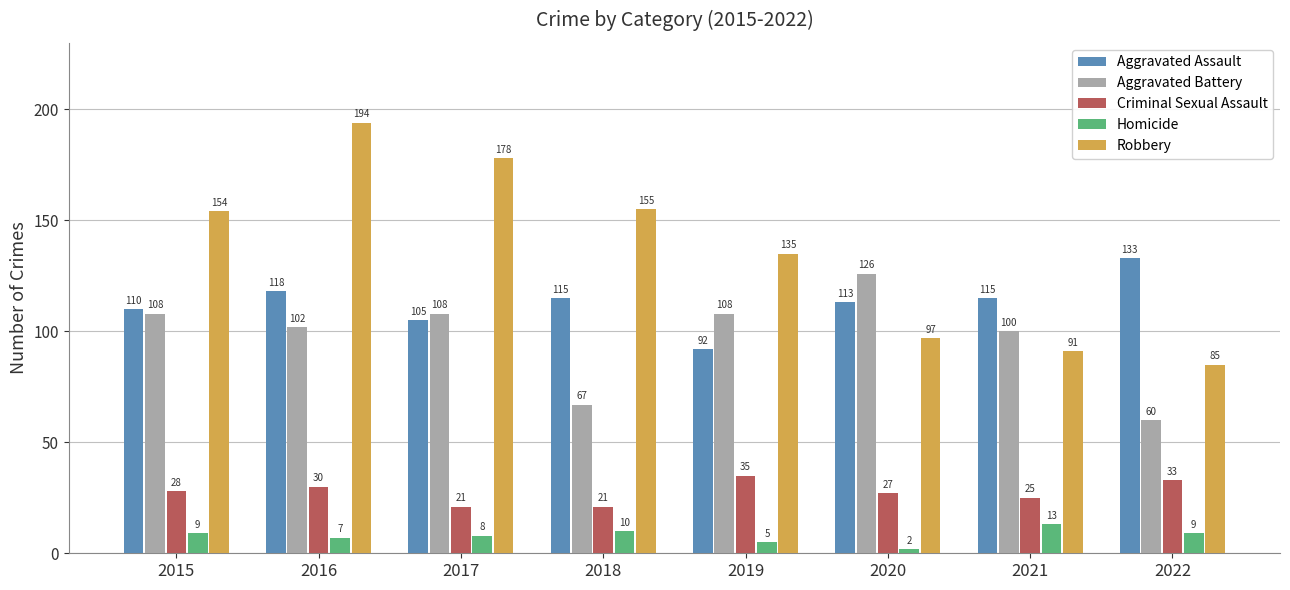

Count the number of data series in this chart.

5